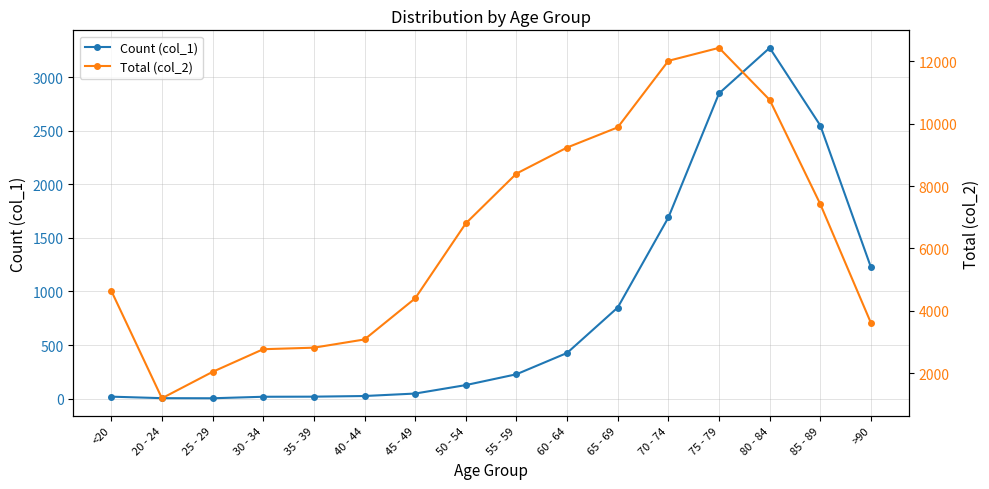

At how many categories does at least one series exceed 12261?

1